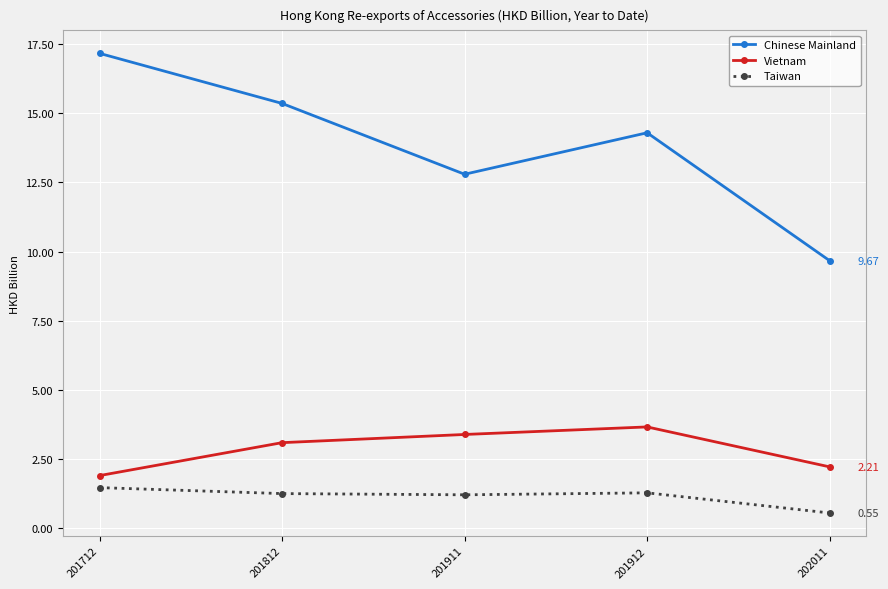

How many categories are shown in the chart?

5